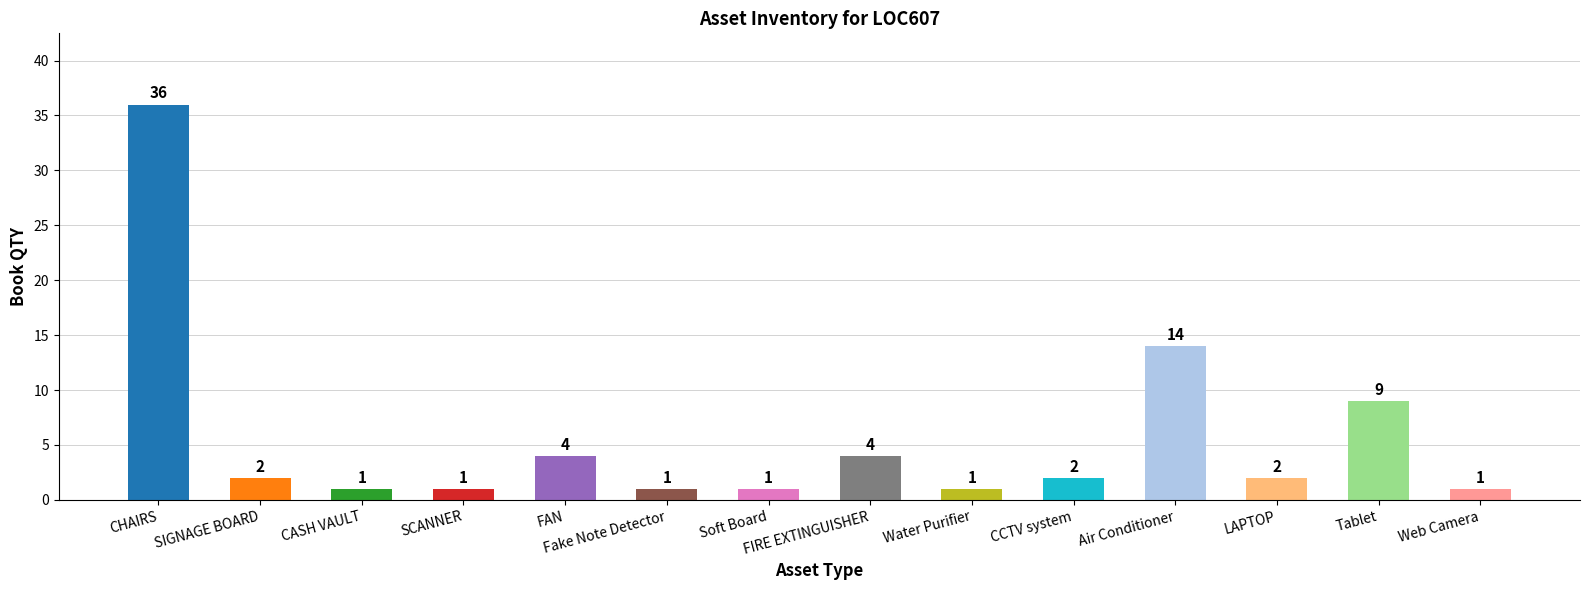

Reading left to right, list all the values displayed in this chart.

36	2	1	1	4	1	1	4	1	2	14	2	9	1